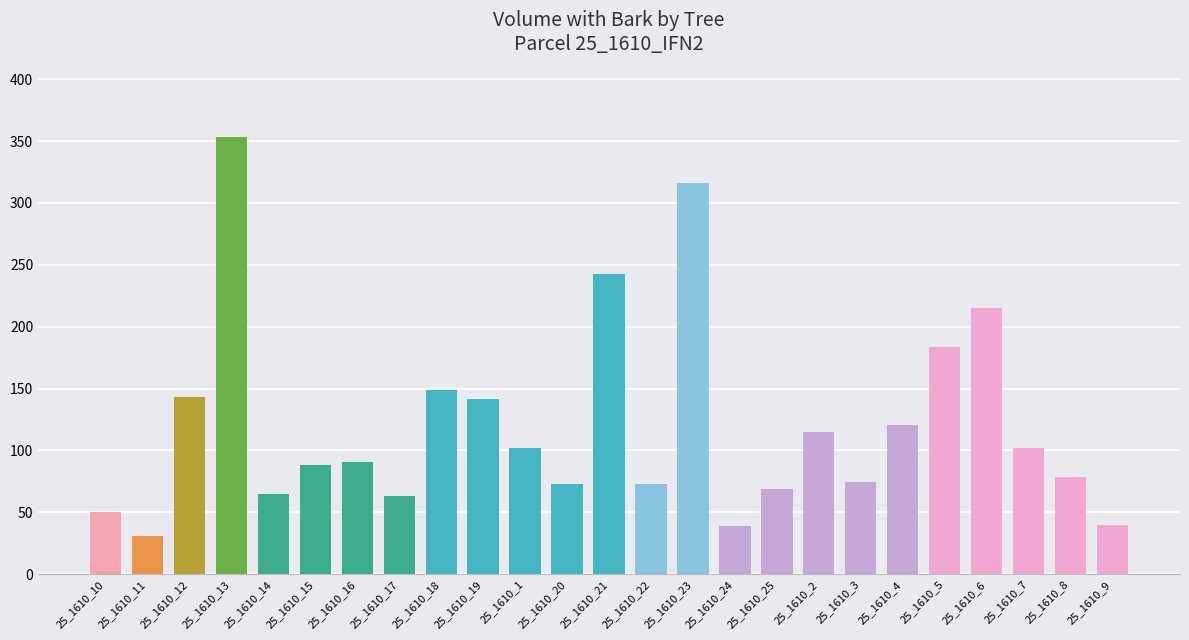

What is the value of the 8th bar from the left?

63.0